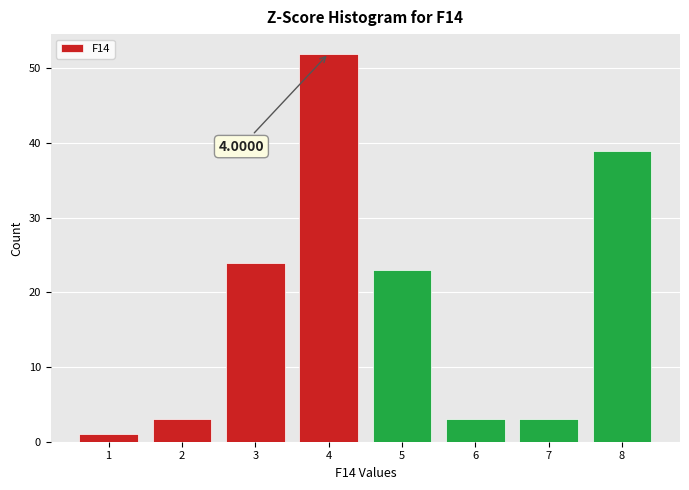

Which range on the x-axis has the tallest bar?

3.5 to 4.5